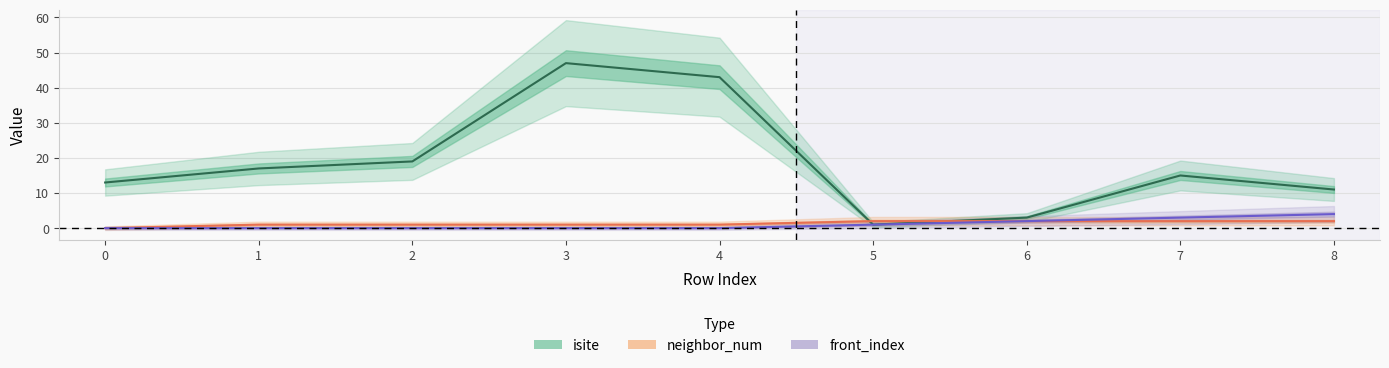

At how many categories does at least one series exceed 14?

5